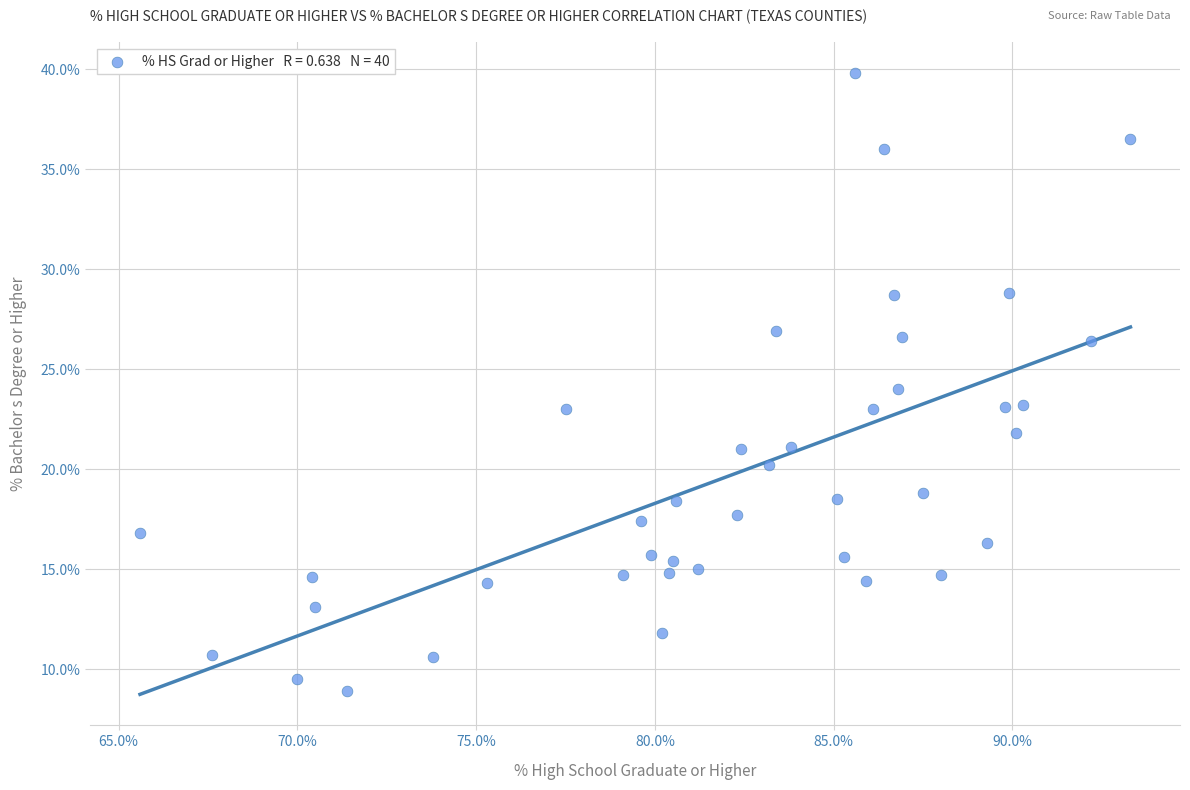

What is the range of Y values (max minus min)?

30.9